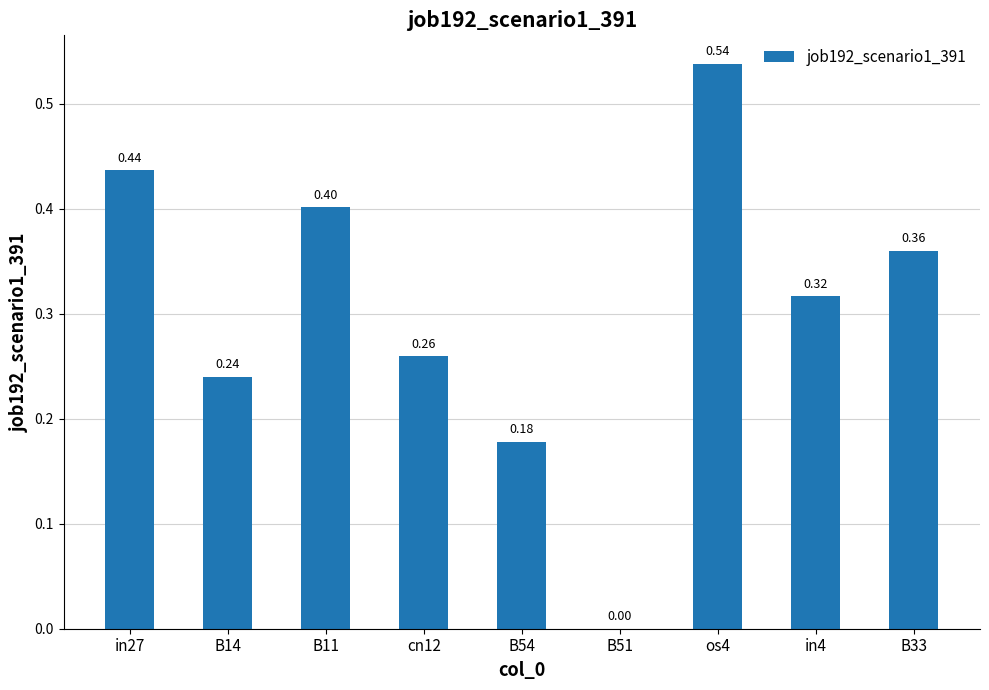

Between cn12 and in4, which is larger?

in4